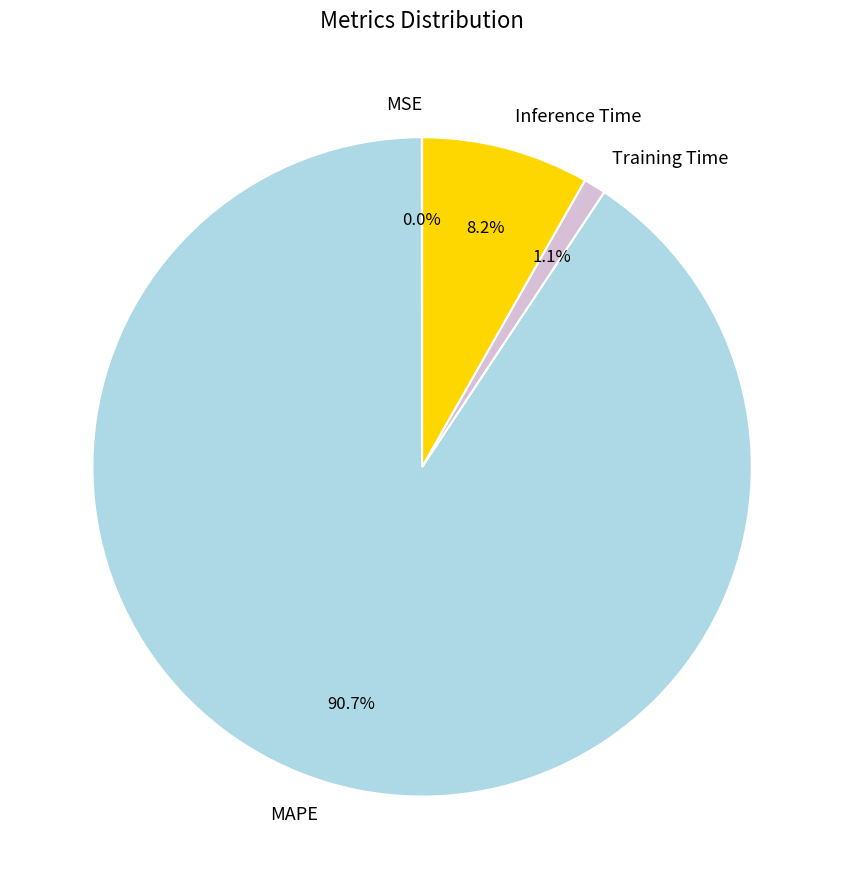

To the nearest percent, what is the average slice percentage?

25%